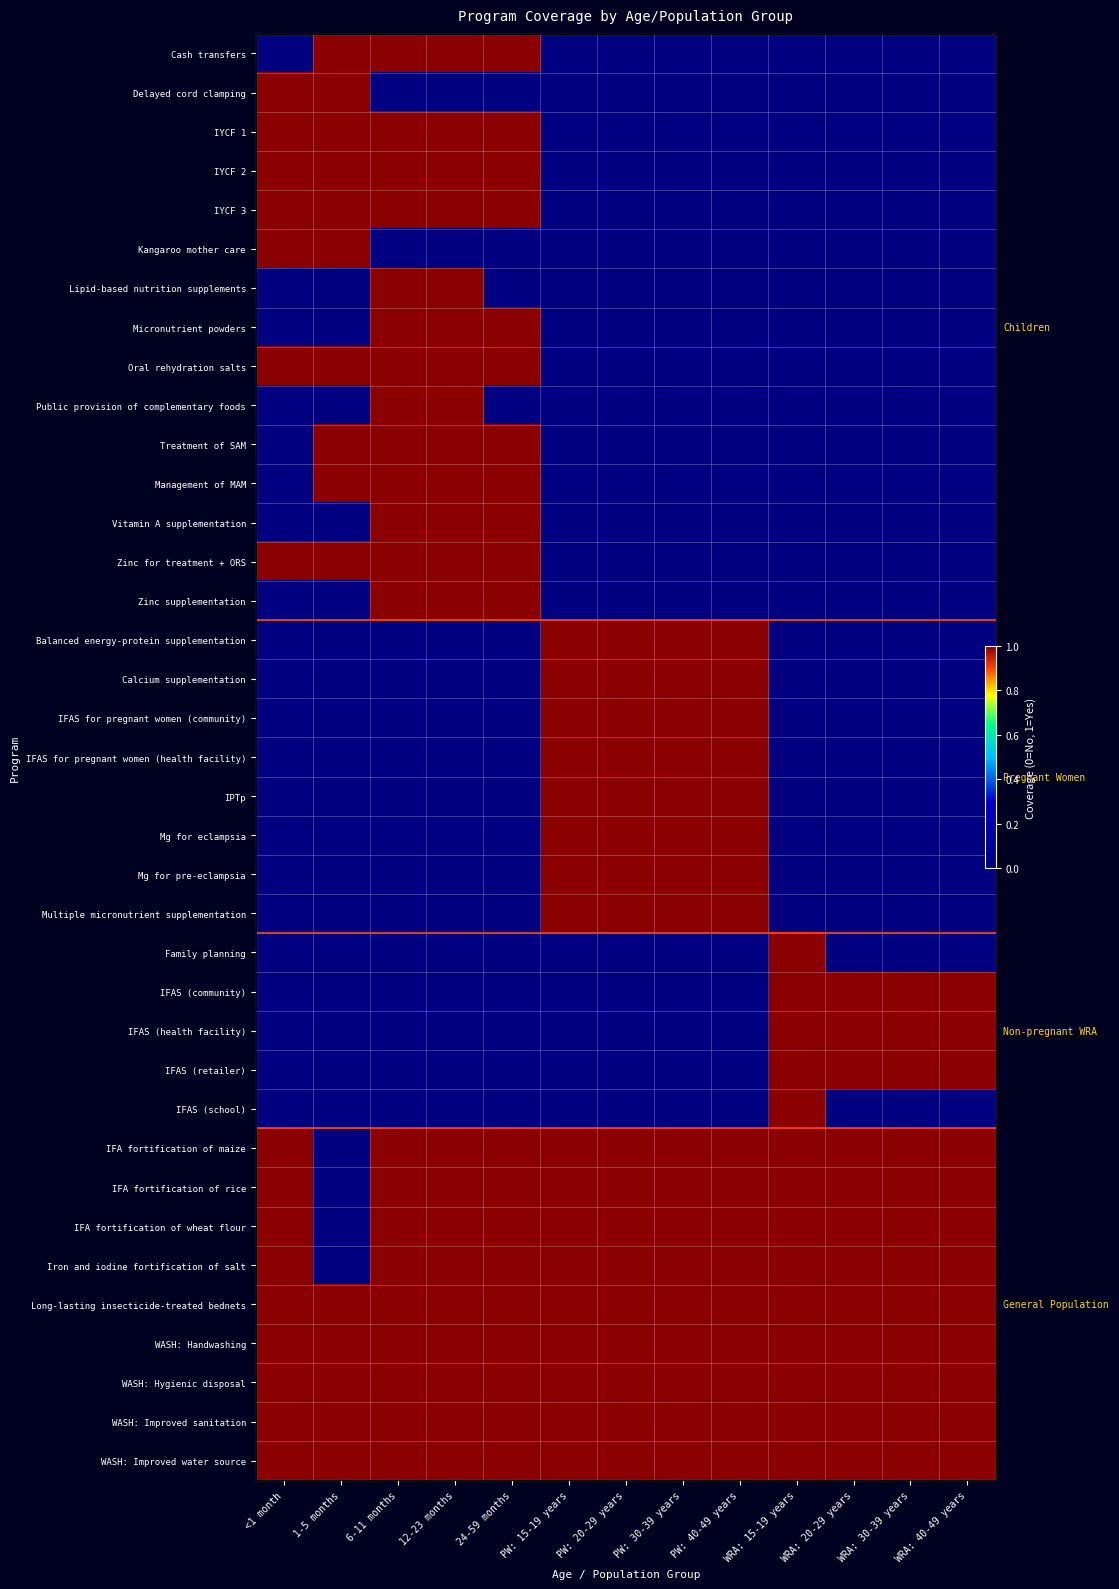

How many positive values does the Lipid-based nutrition supplements series have?

2